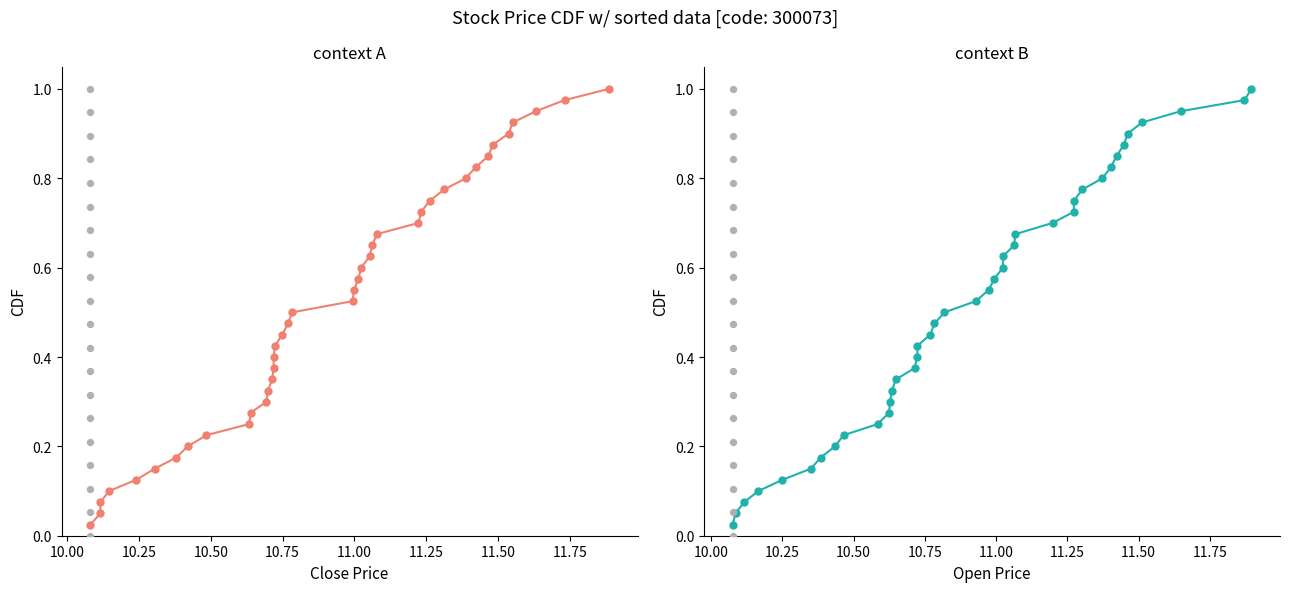

What are all the series names shown in the legend?

close, open